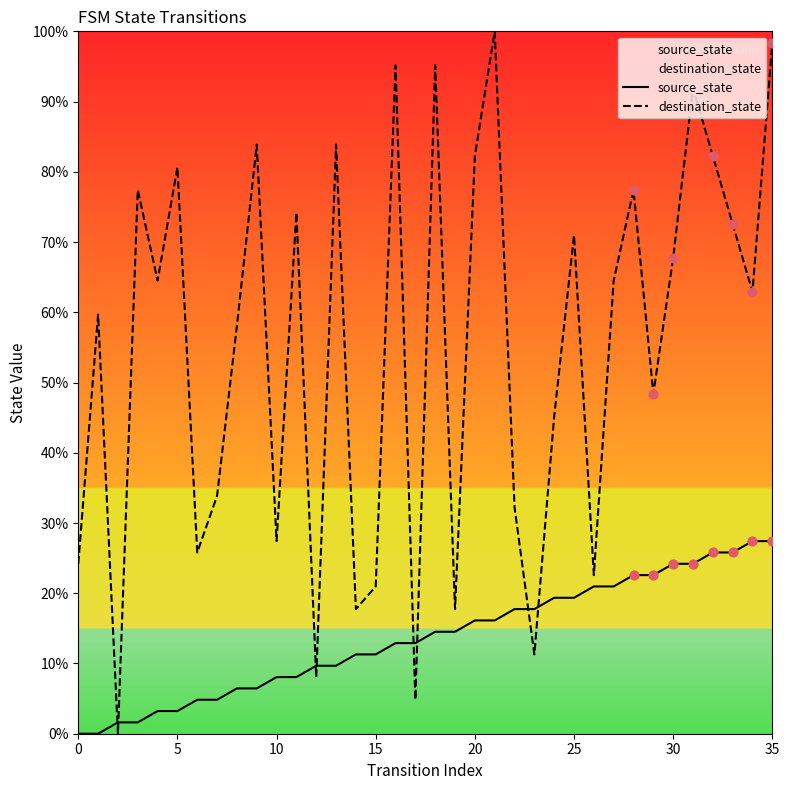

Which series has the largest total across all categories?

destination_state